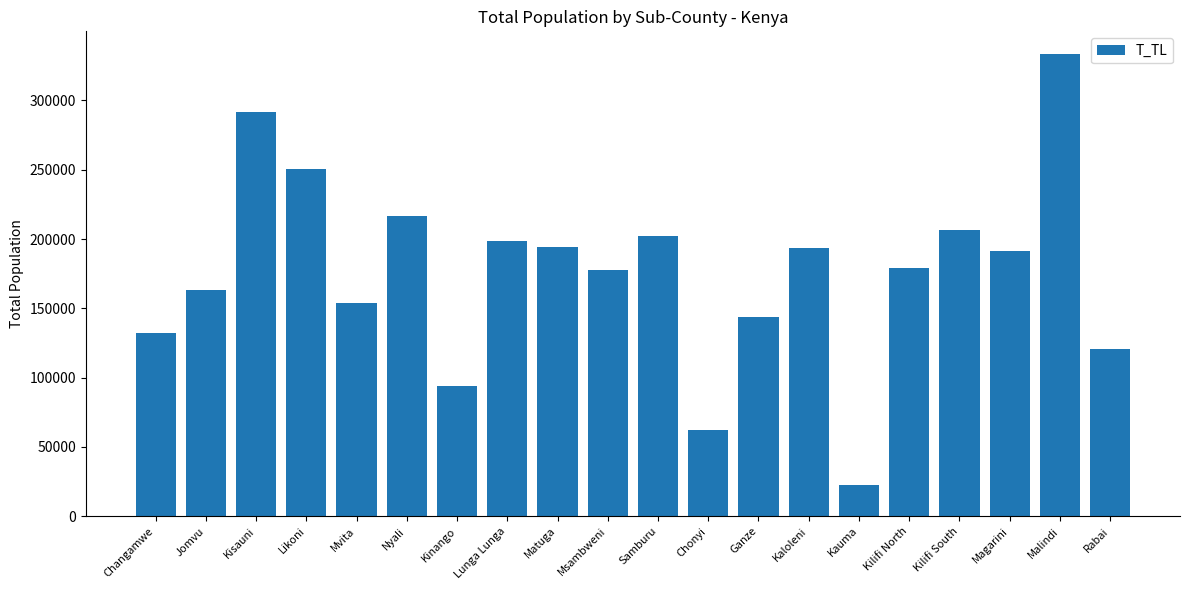

What is the average value?

176443